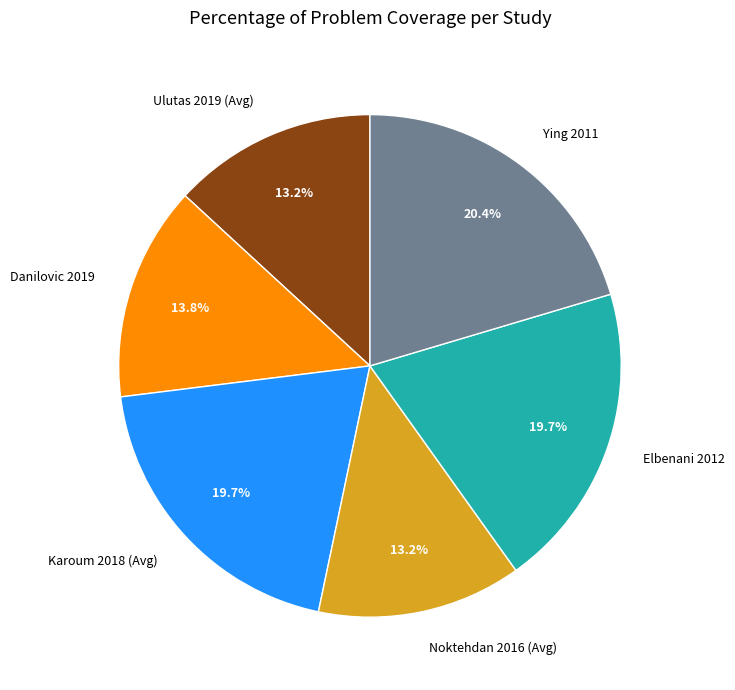

Which slice is the largest?

Ying 2011